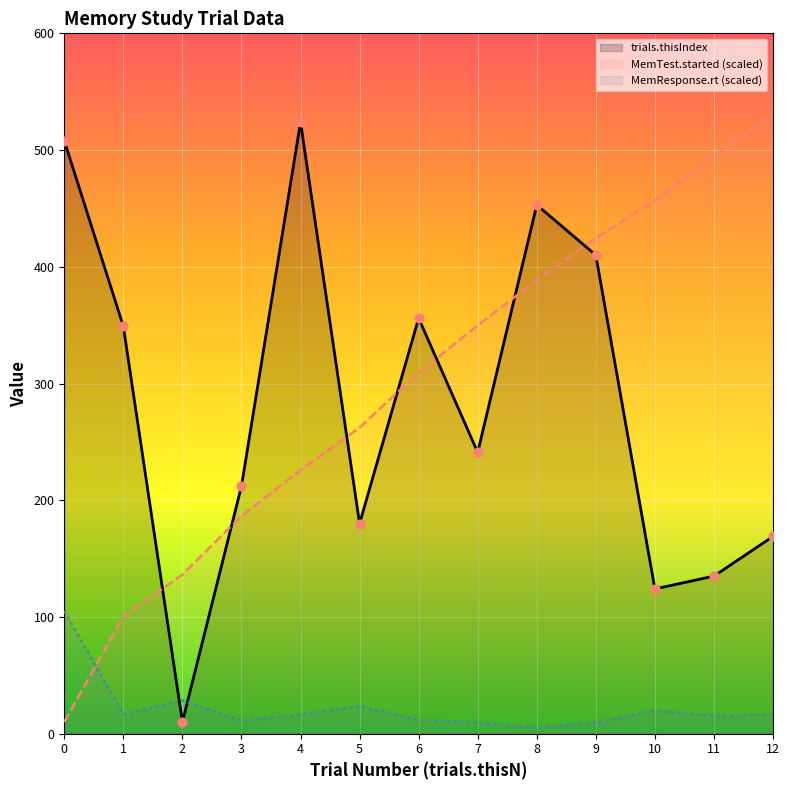

At which category is the sum across all series the highest?

8